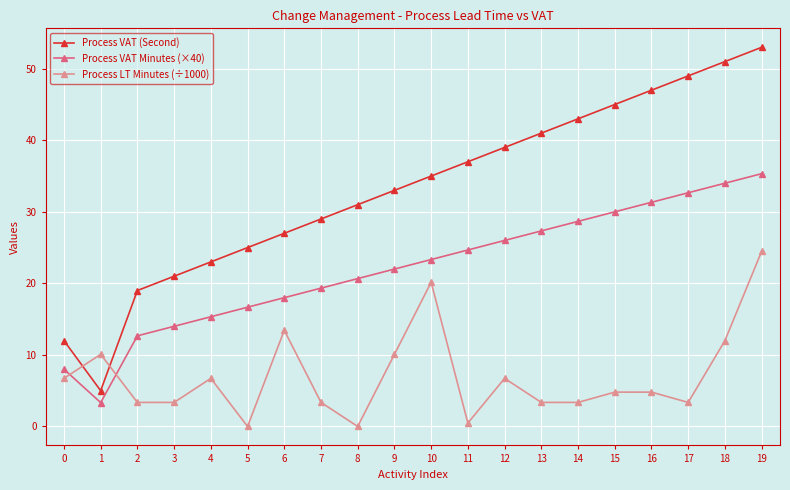

True or false: Process VAT Minutes (×40) has more than 1 points higher than both neighbors.

False